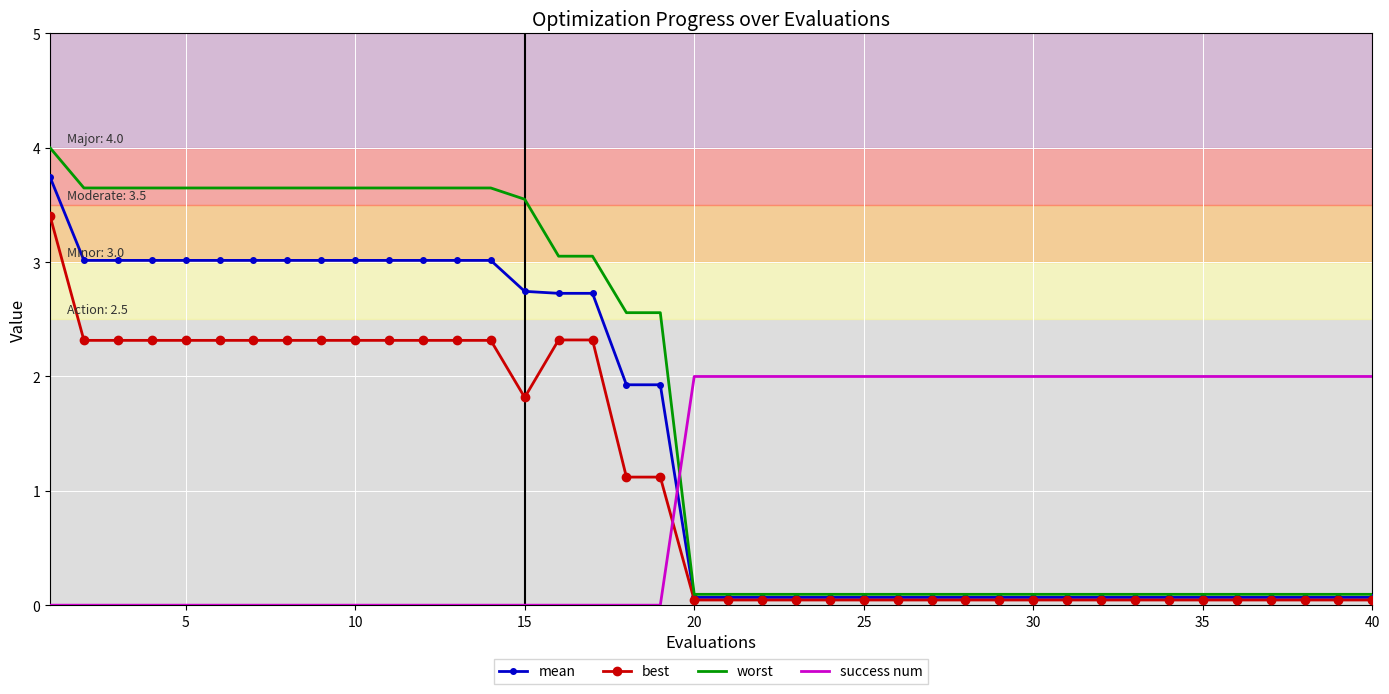

Which series has the widest spread of values?

worst